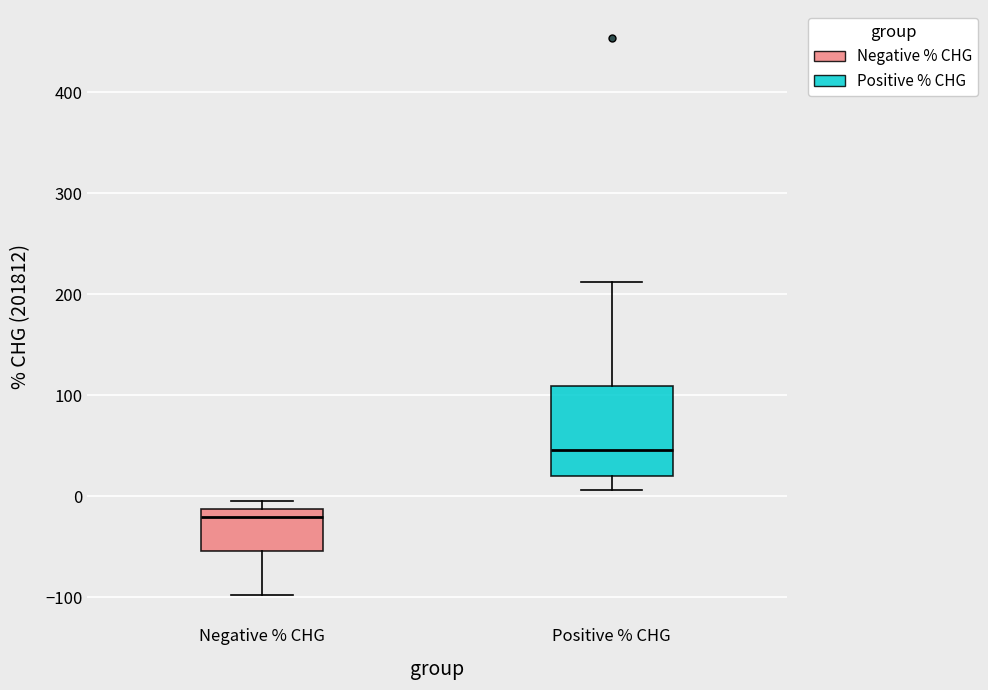

Reading left to right, read every box against the y-axis: the position of its median line, the range the box covers, and the ends of its whiskers. The values are not printed on the chart, so give them approximately, as read against the axis.

Negative % CHG: median -20, box -50 to -10, whiskers -100 to 0
Positive % CHG: median 50, box 20 to 110, whiskers 10 to 210